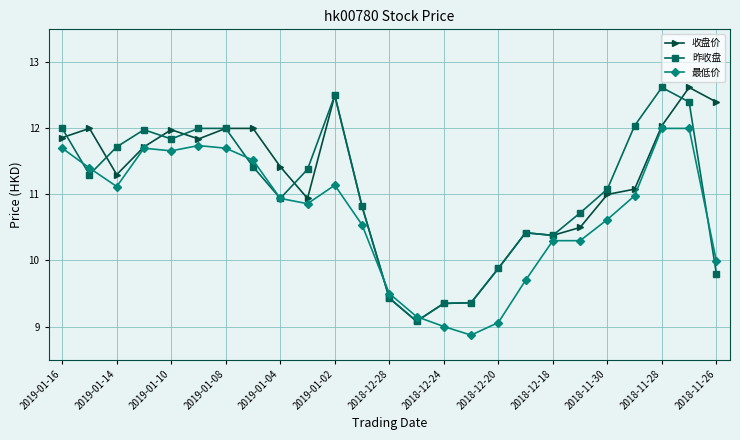

What is the value of the 昨收盘 point at the 6th from the left?

12.0